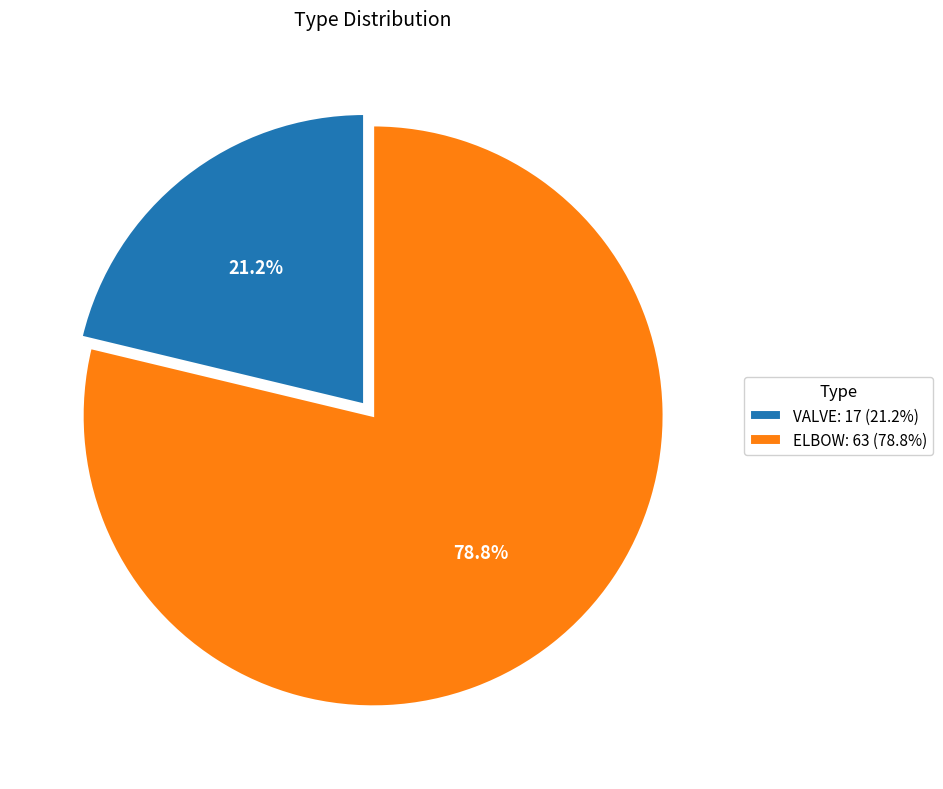

To the nearest percent, what is the combined percentage of ELBOW and VALVE?

100%